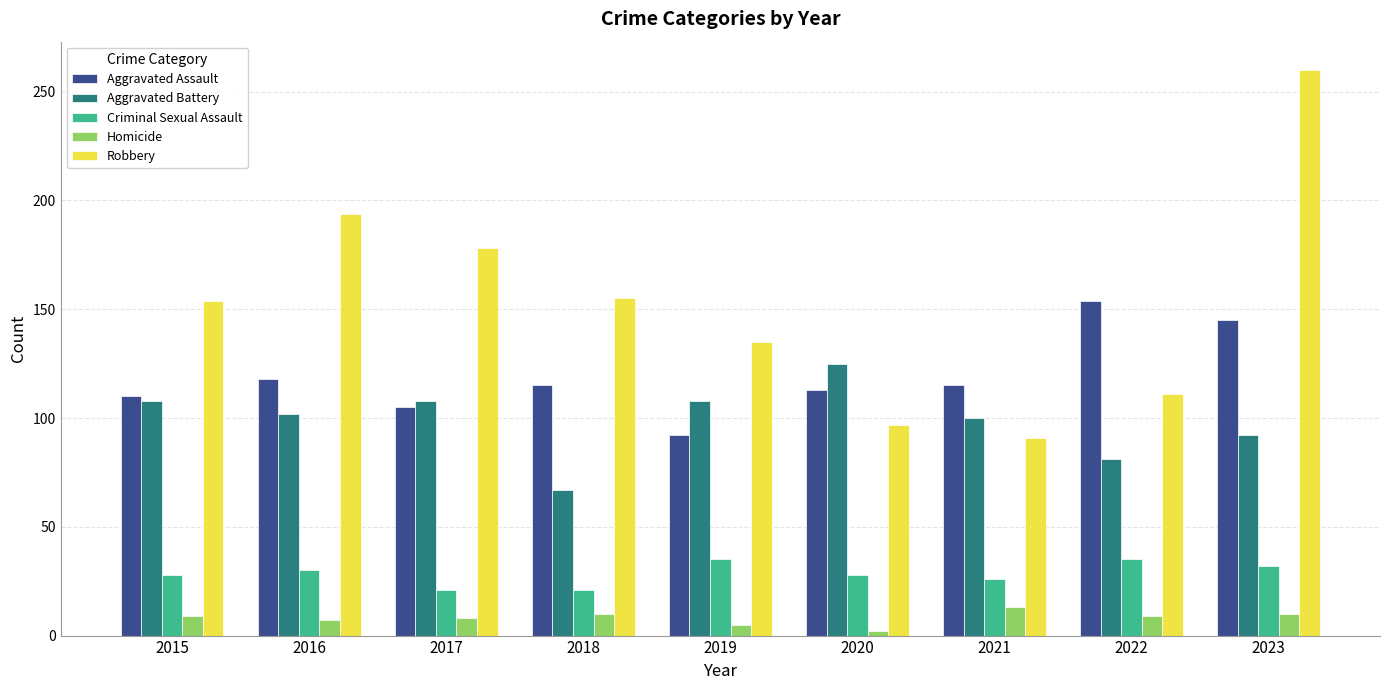

What is the difference between the Aggravated Battery values at 2017 and 2023?

16